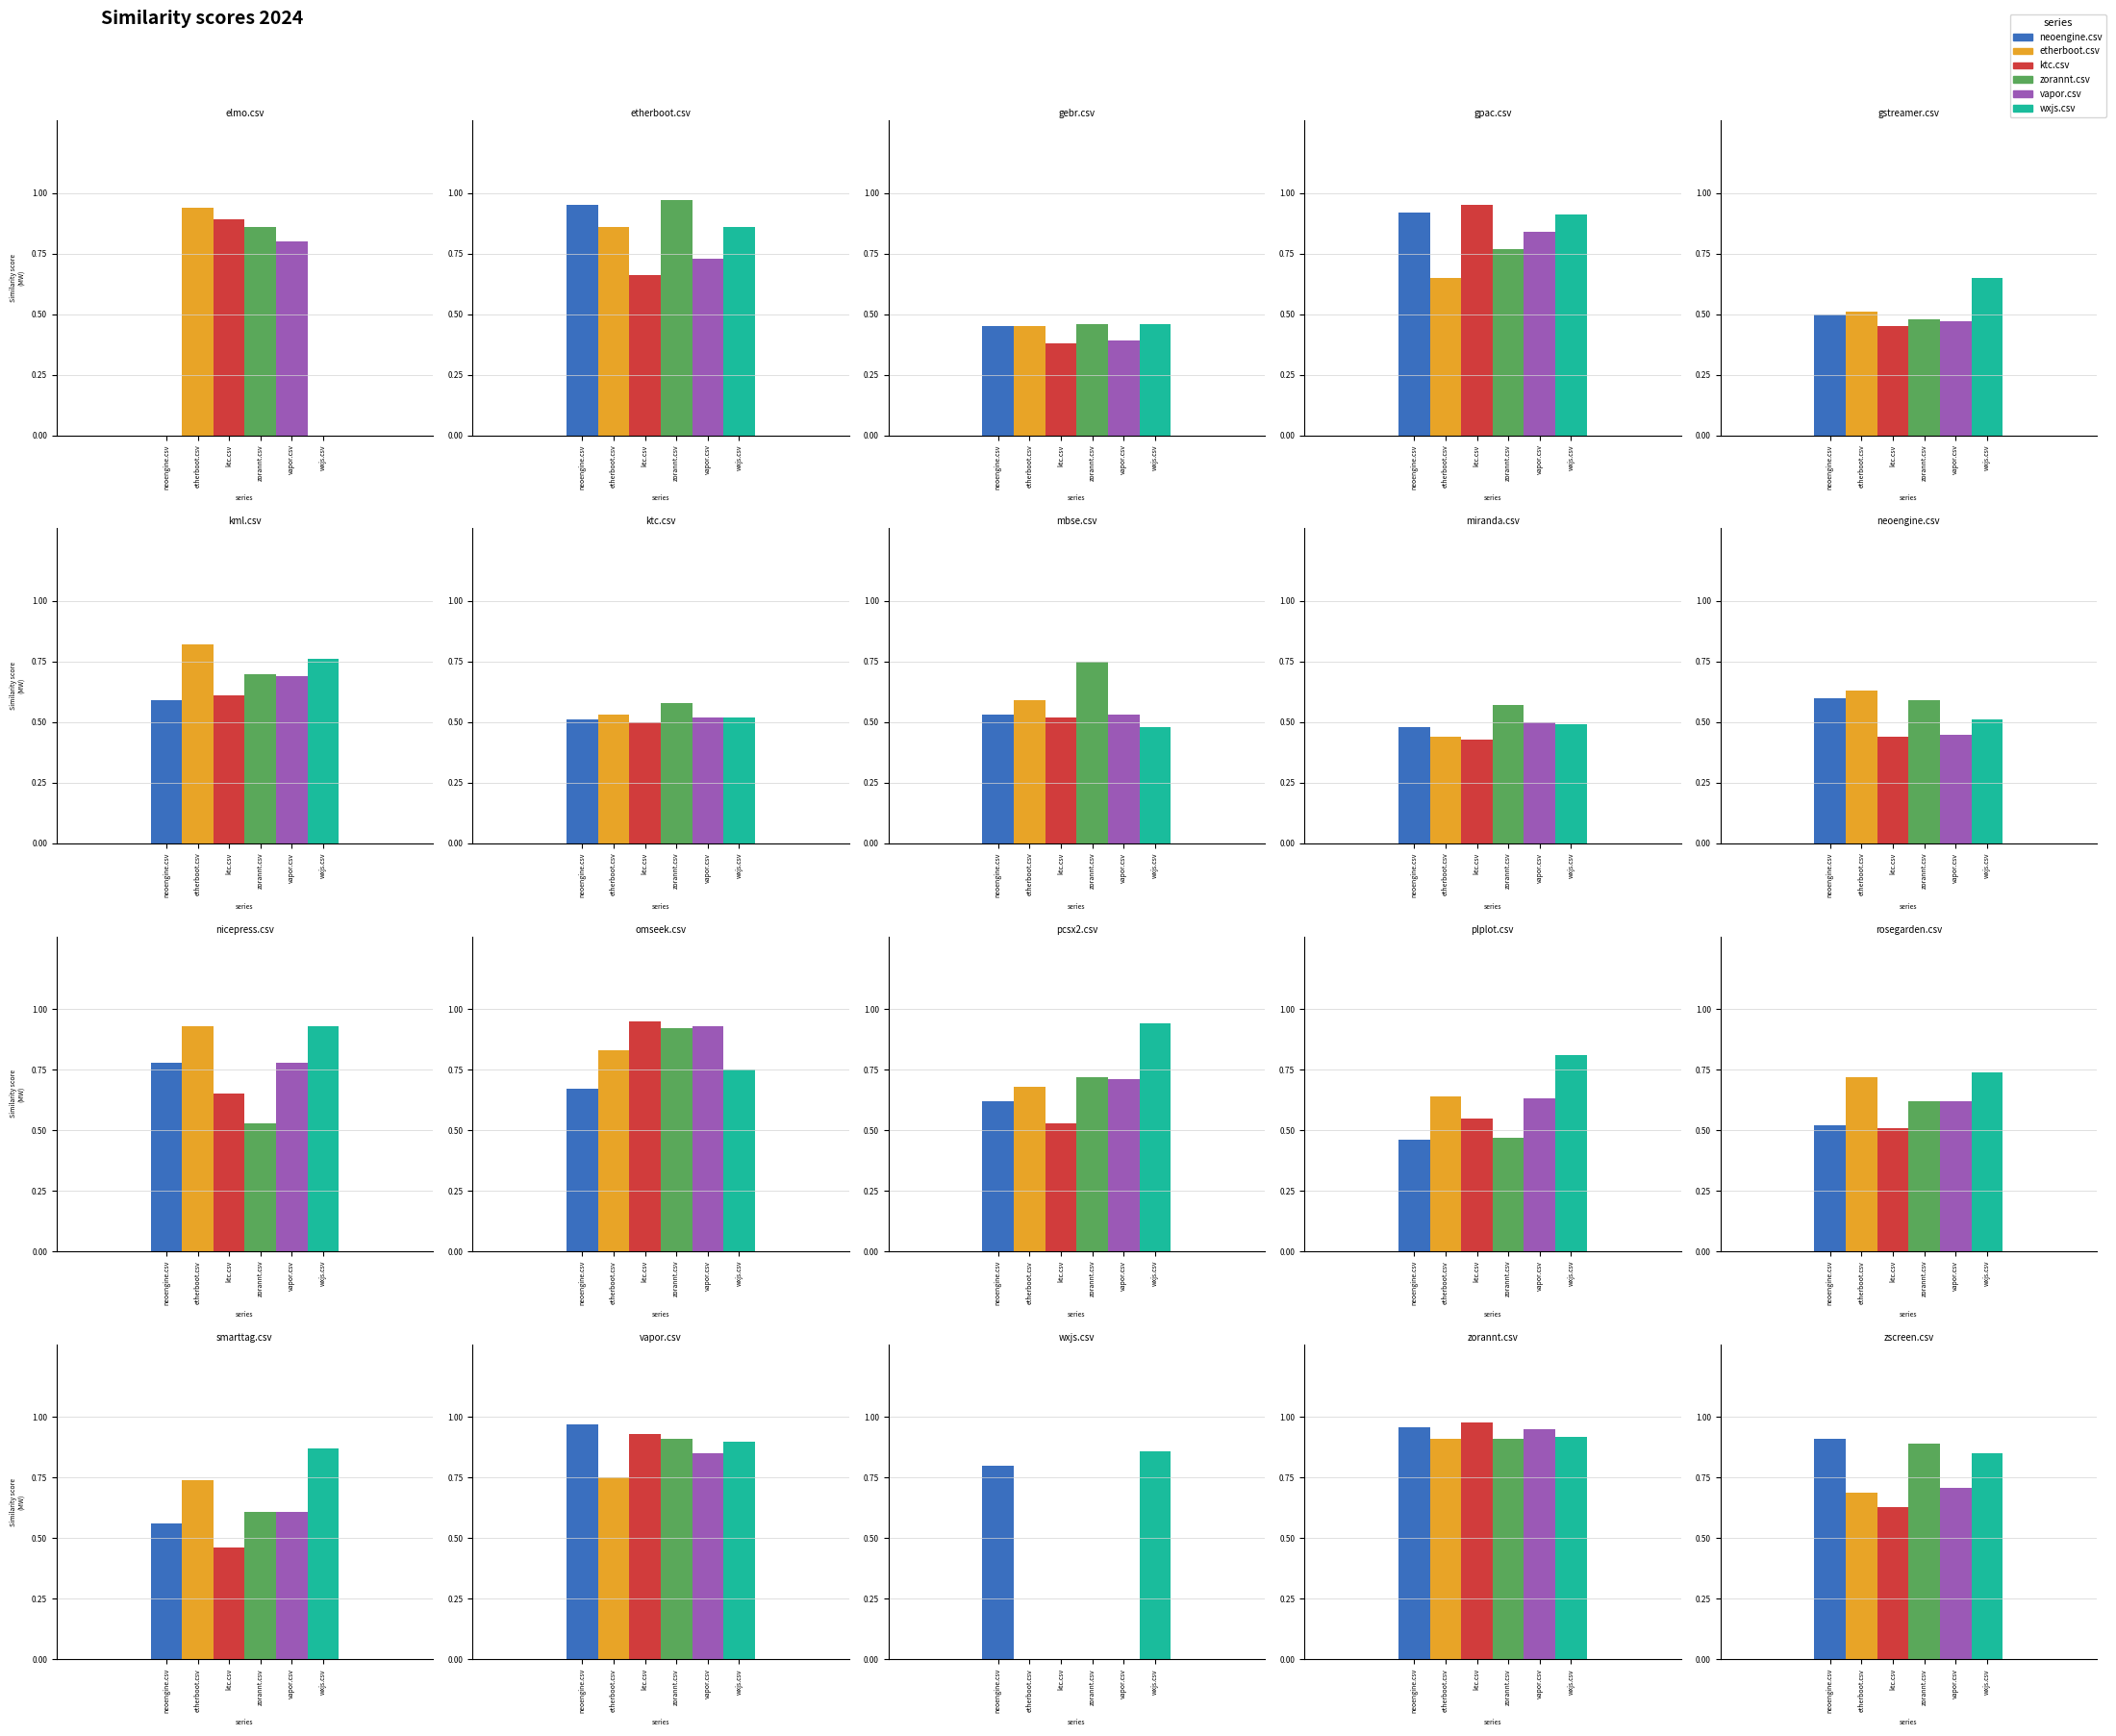

Which label corresponds to the largest value in the chart?

zorannt.csv